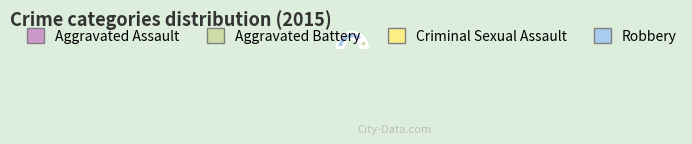

Do Criminal Sexual Assault and Aggravated Assault together represent more than half of the pie?

No